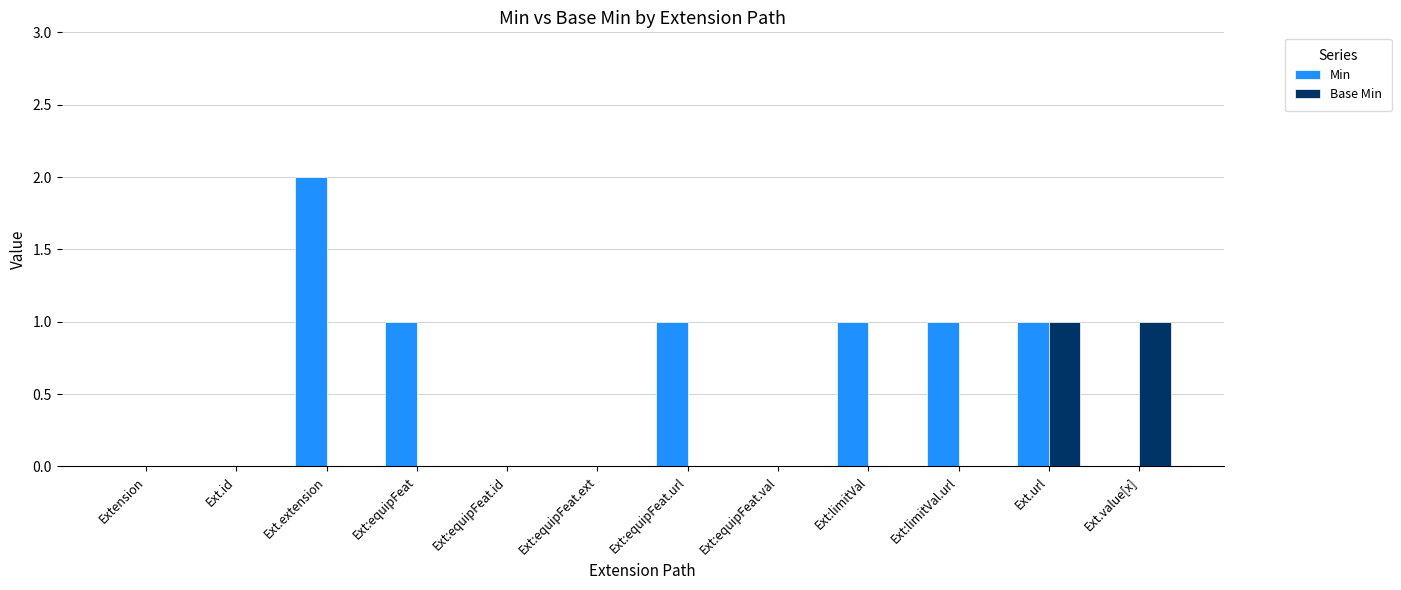

The Min series shows 1 at Ext:limitVal. True or false?

True